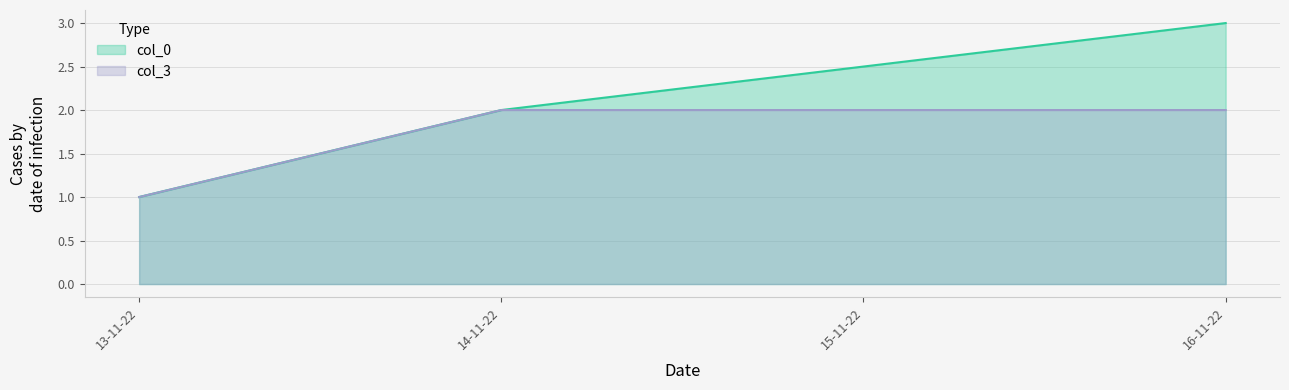

How many lines are shown in the chart?

2